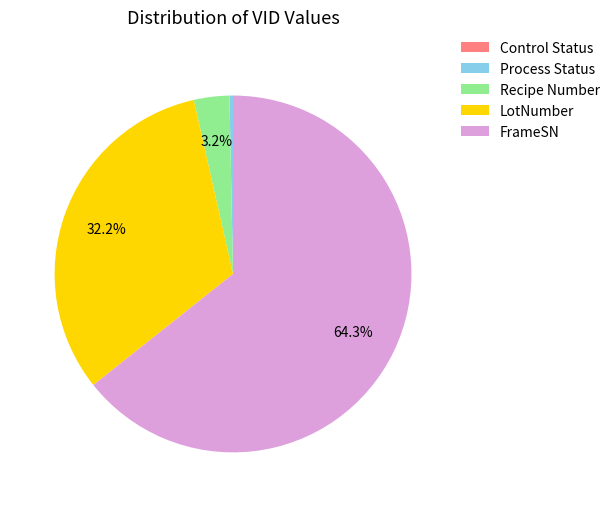

What portion of the pie excludes FrameSN?

35.7%